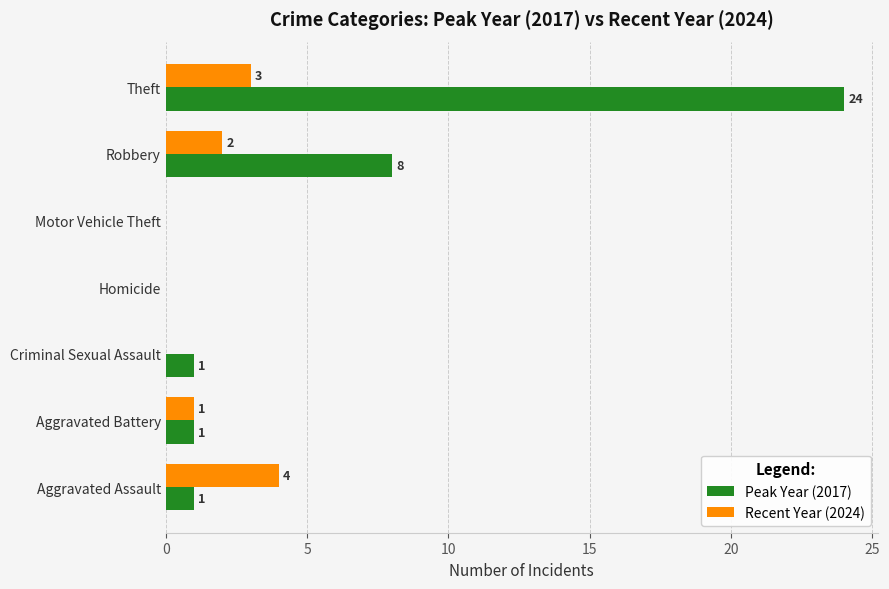

How many Recent Year (2024) values are between 0 and 3?

6